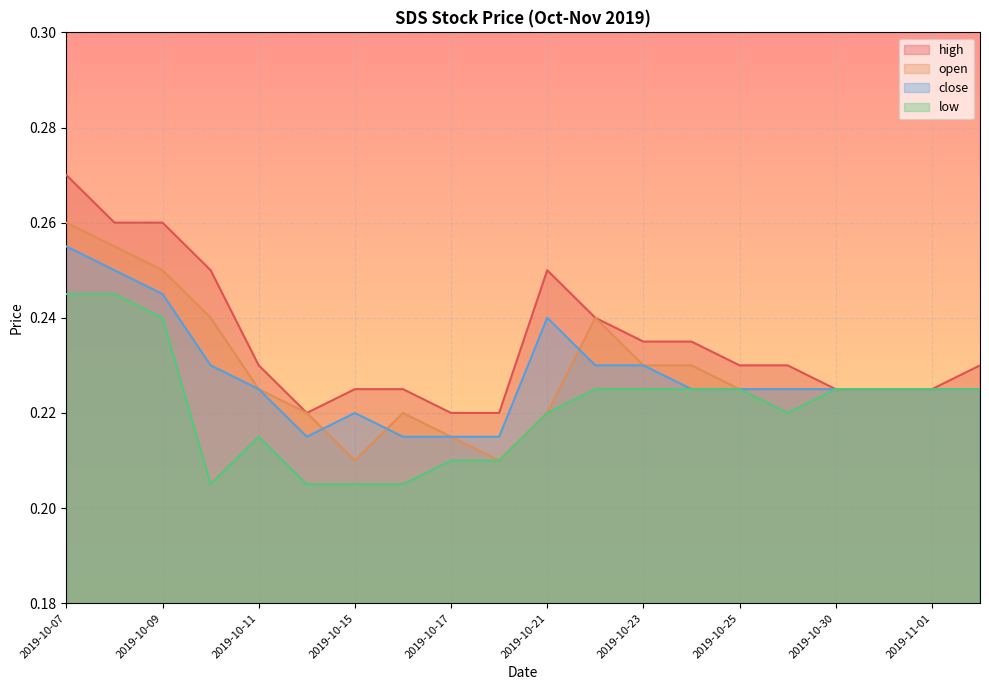

How many open values are between 0 and 1?

20